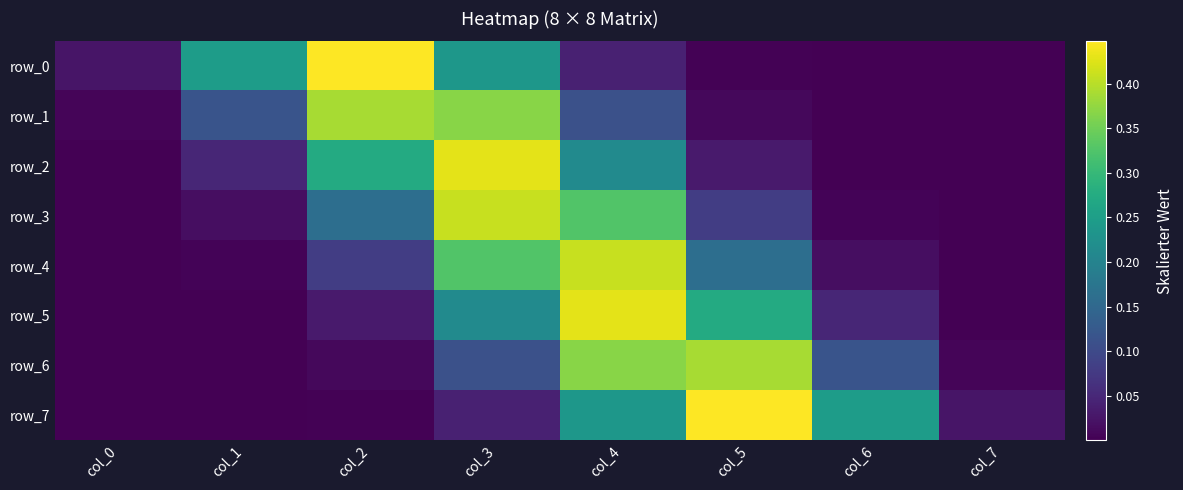

How many data points does each series have?

8